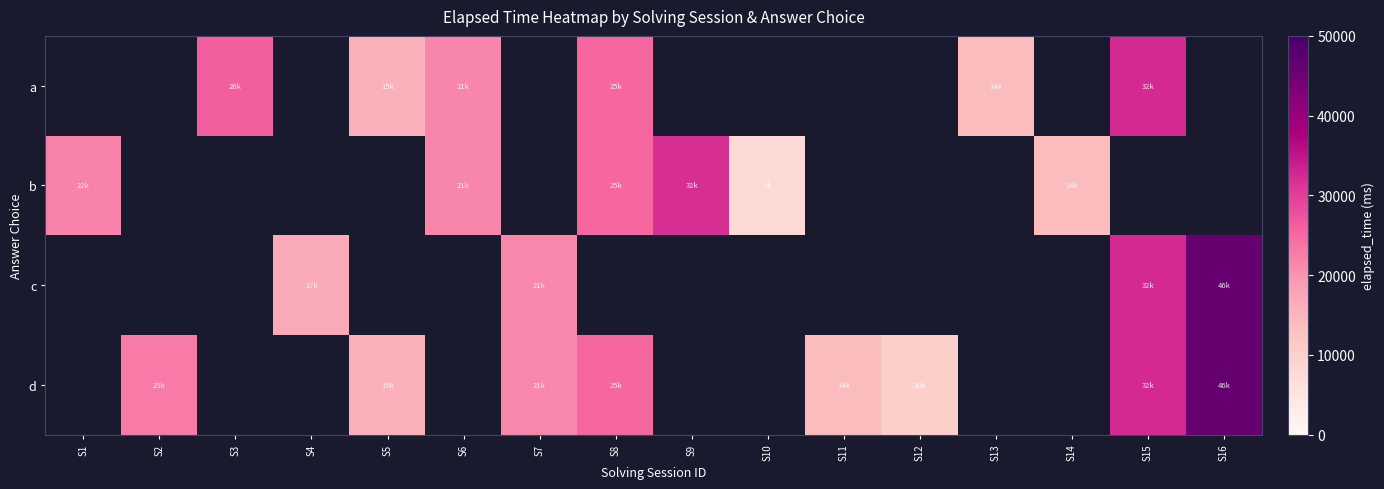

What is the difference between the a values at S13 and S6?

7666.0